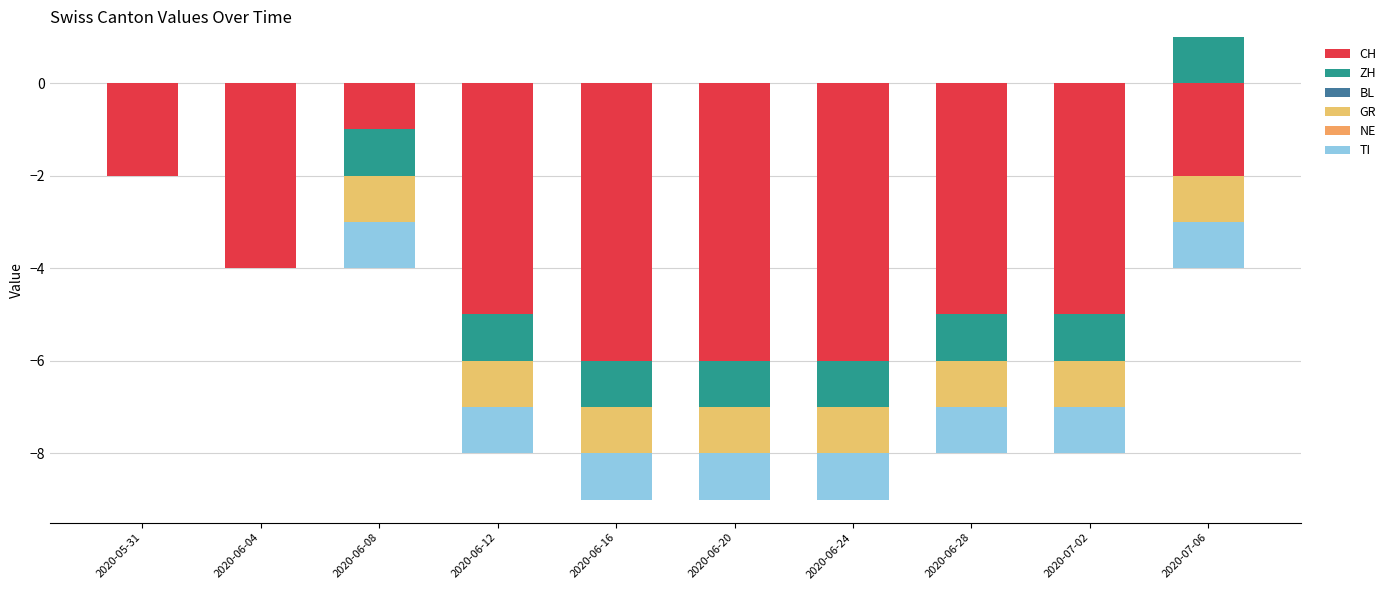

At which category is the sum across all series the highest?

2020-07-06